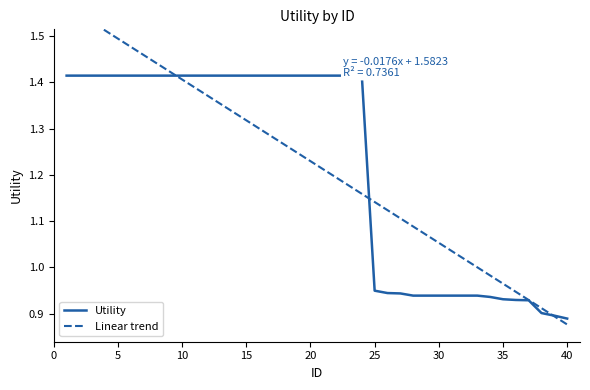

Is it true that Utility equals 1.4 at 20?

True